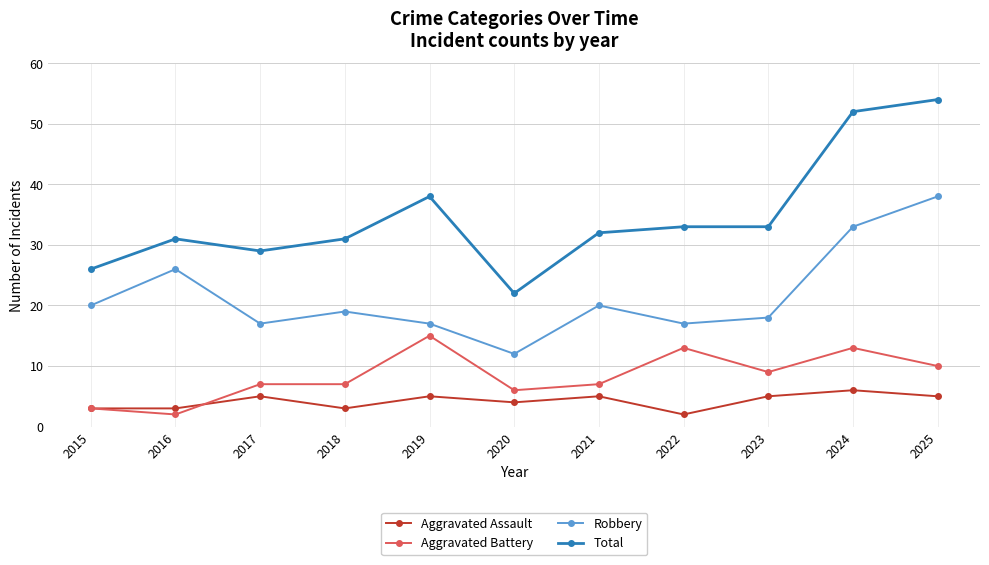

Reading left to right, what are all the values shown in this chart?

Aggravated Assault: 3	3	5	3	5	4	5	2	5	6	5
Aggravated Battery: 3	2	7	7	15	6	7	13	9	13	10
Robbery: 20	26	17	19	17	12	20	17	18	33	38
Total: 26	31	29	31	38	22	32	33	33	52	54